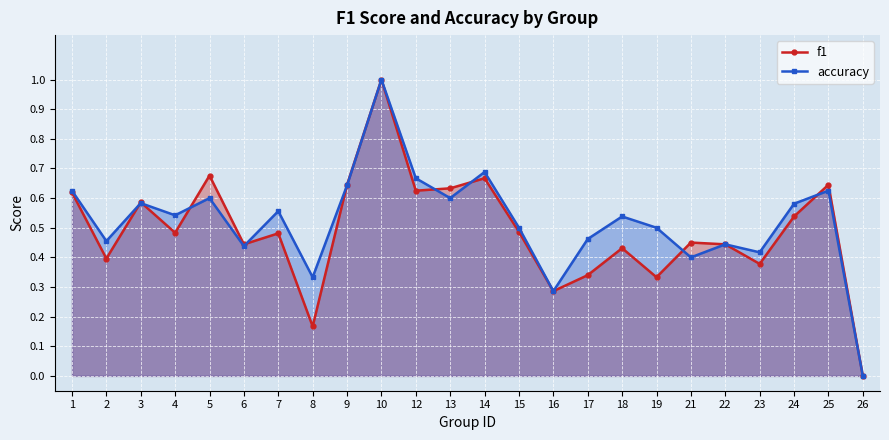

Which series has the largest range (max minus min)?

f1